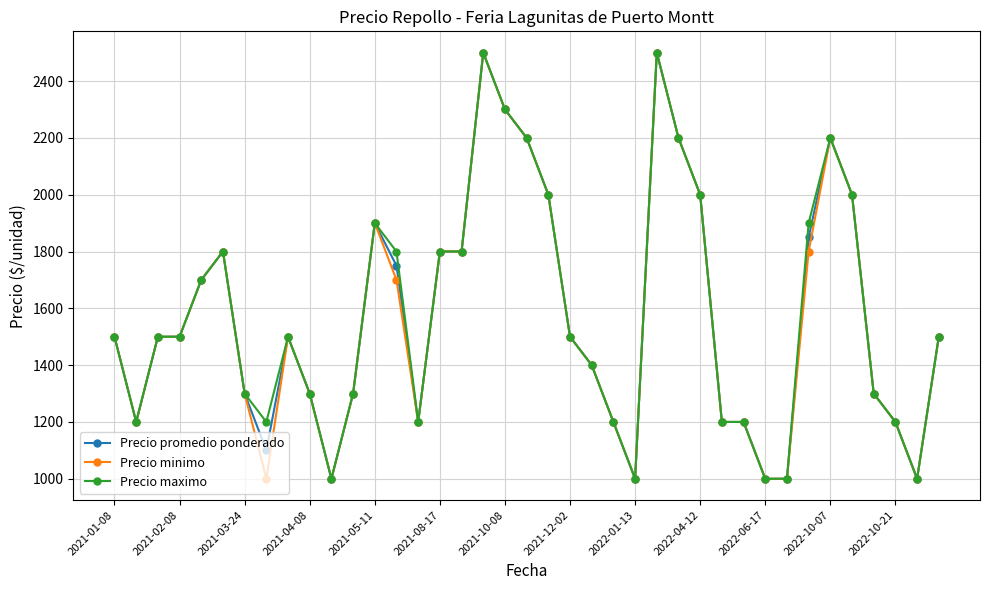

True or false: Precio promedio ponderado has more than 2 points higher than both neighbors.

True